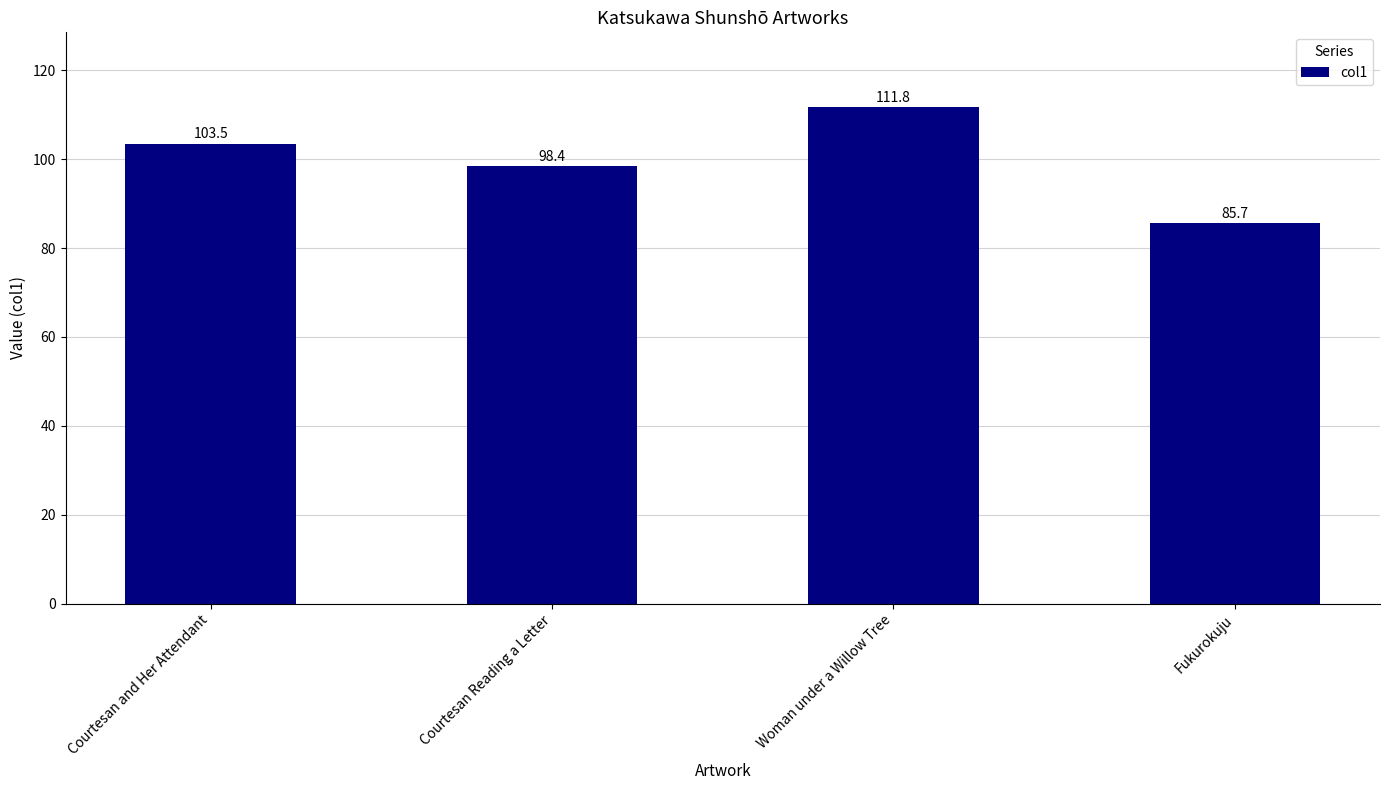

Which category has the highest value across all series?

Woman under a Willow Tree